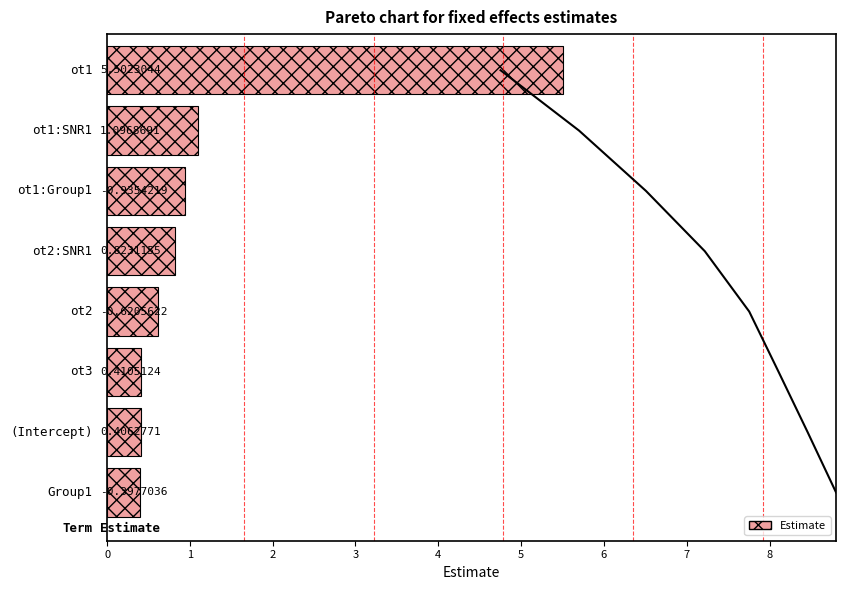

The chart shows a value of 0.4 at 3. True or false?

False